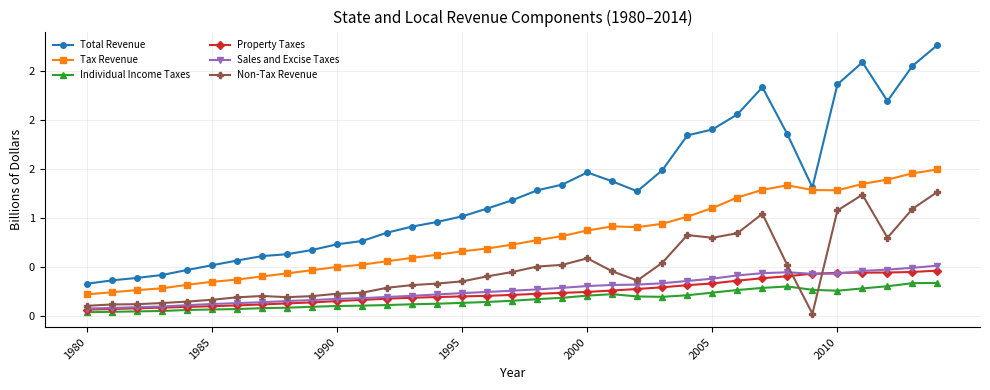

True or false: Individual Income Taxes has more than 0 points higher than both neighbors.

True